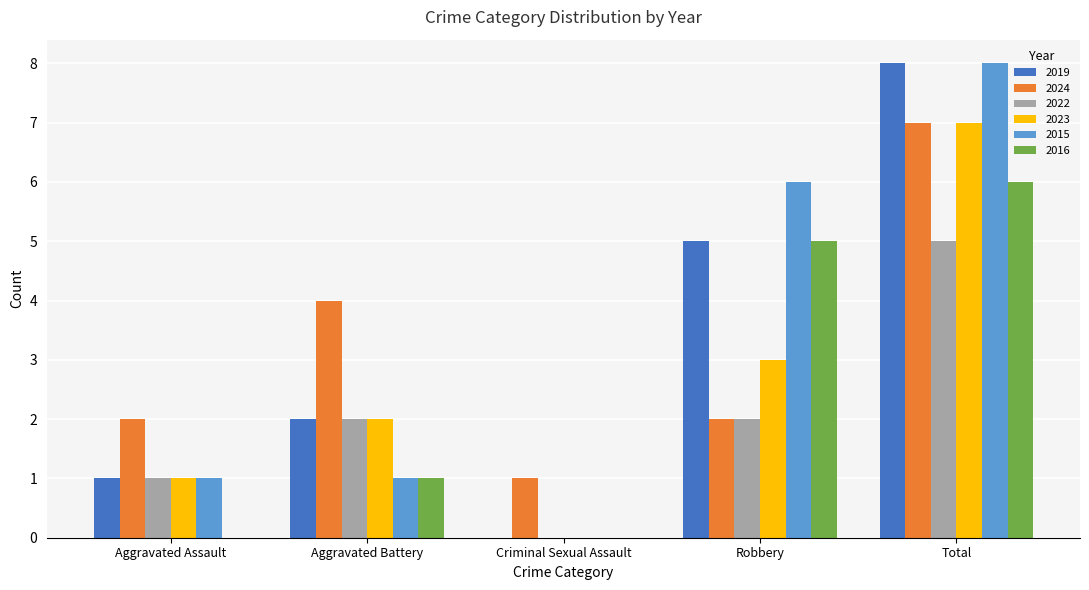

What is the total value across all series at Robbery?

23